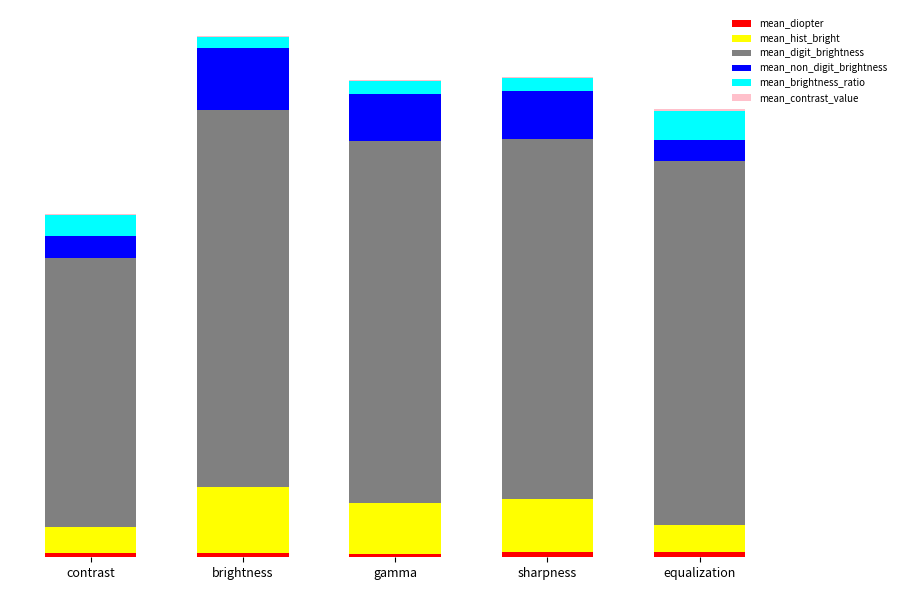

At how many categories does at least one series exceed 37?

5